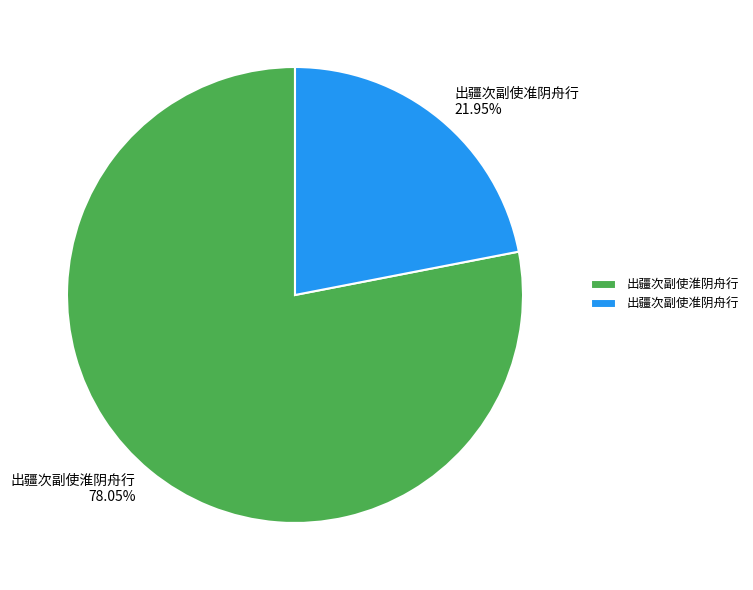

What percentage do 出疆次副使准阴舟行 and 出疆次副使淮阴舟行 together represent?

100.0%